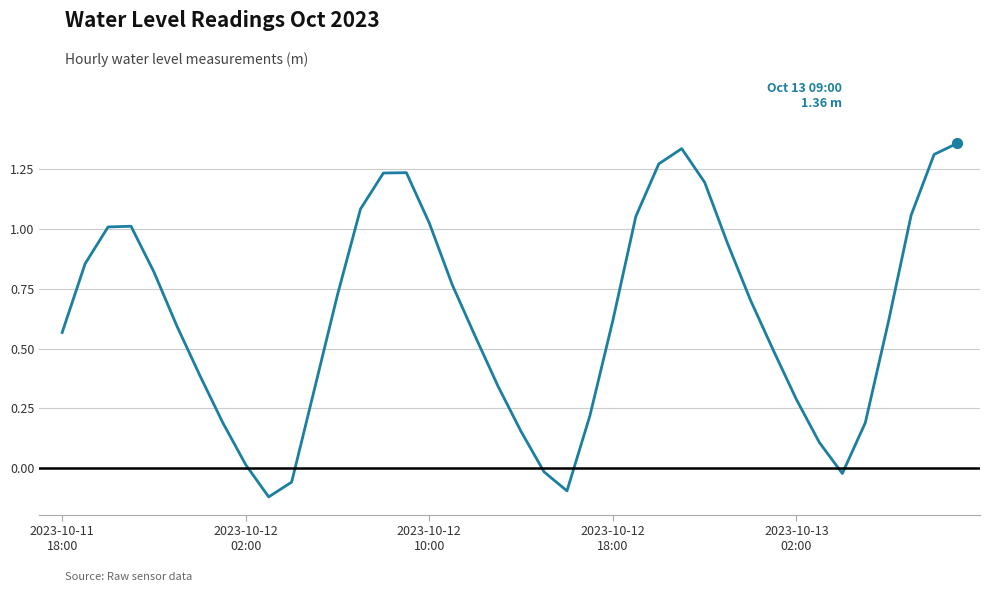

What is the difference between the maximum and minimum values?

1.5